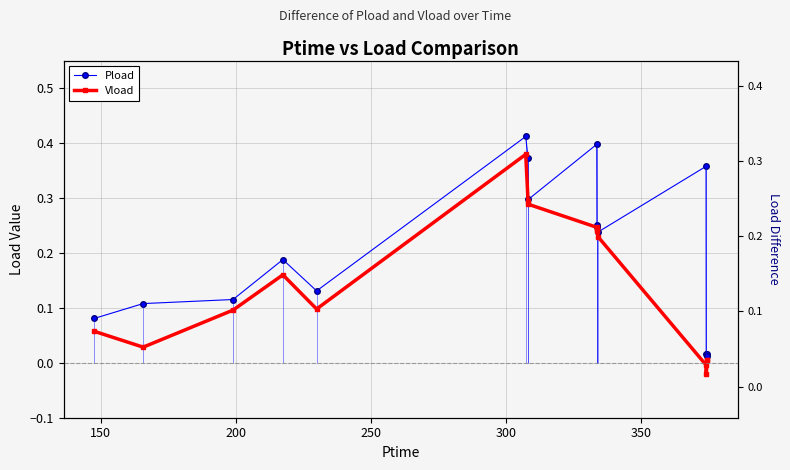

What is the difference between the maximum and minimum values in the Vload series?

0.4